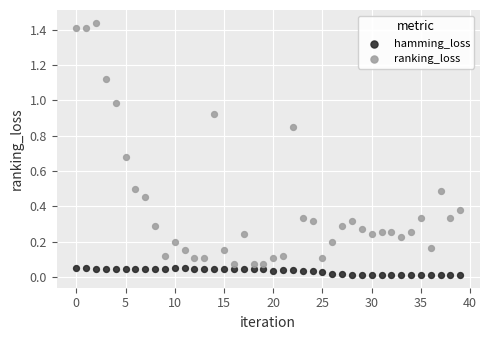

What are all the series names shown in the legend?

hamming_loss, ranking_loss